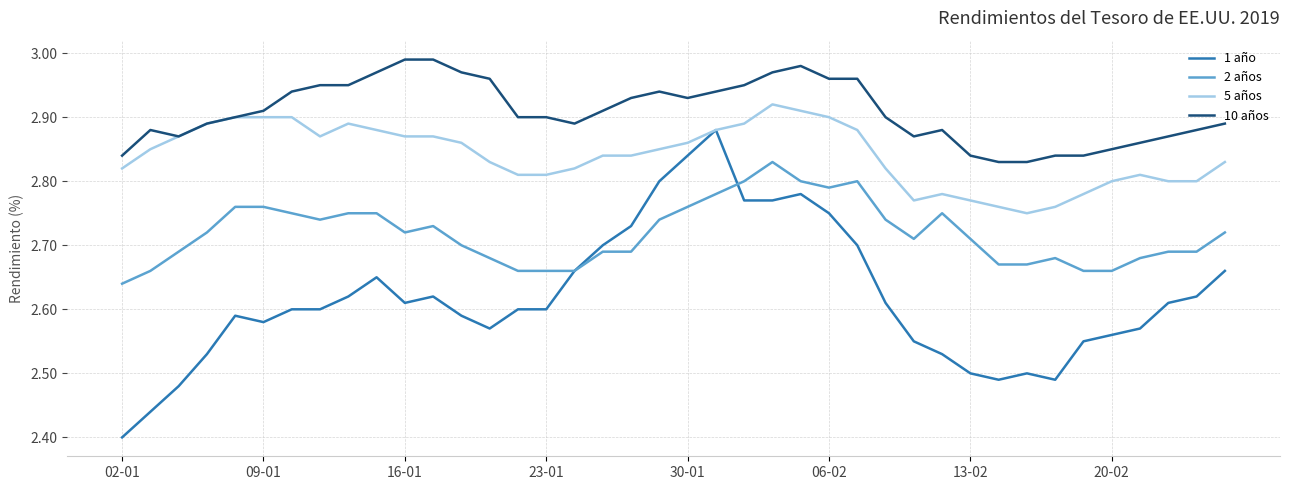

Which series has the largest total across all categories?

10 años